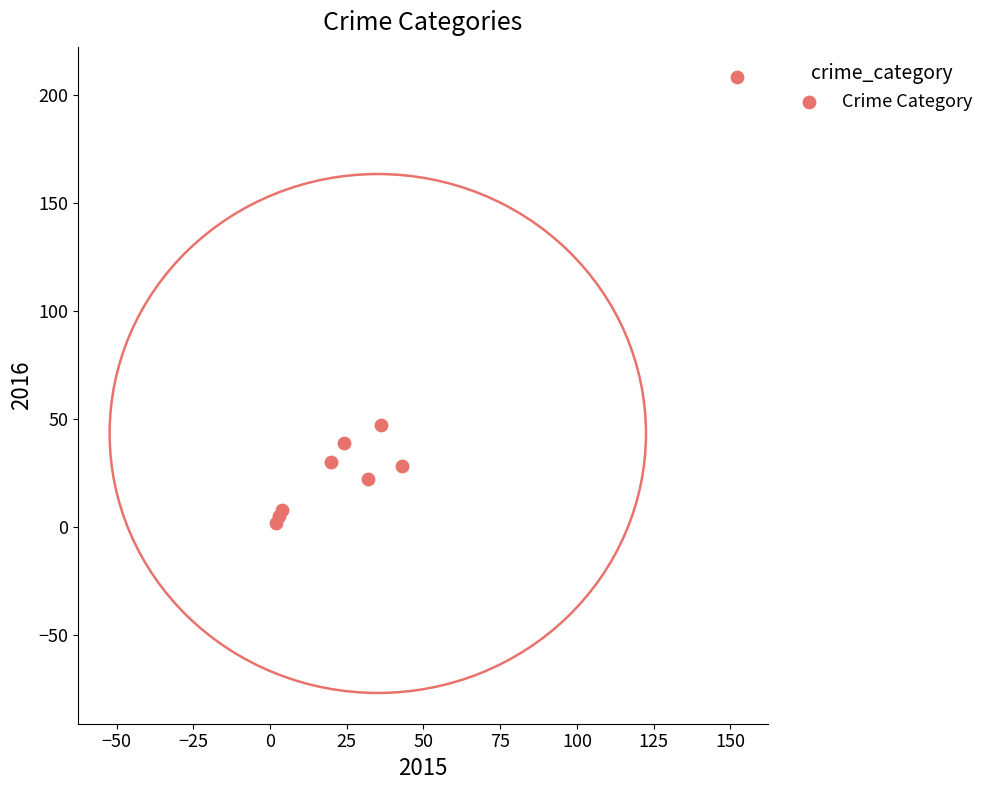

What Y value in the scatter plot is closest to 105?

47